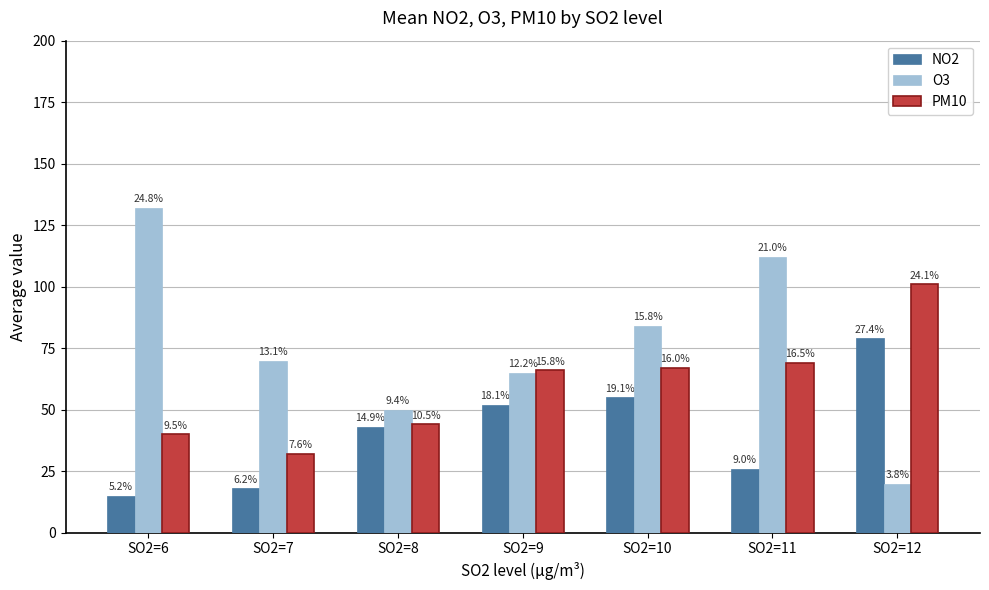

Which category has the highest value in the O3 series?

SO2=6